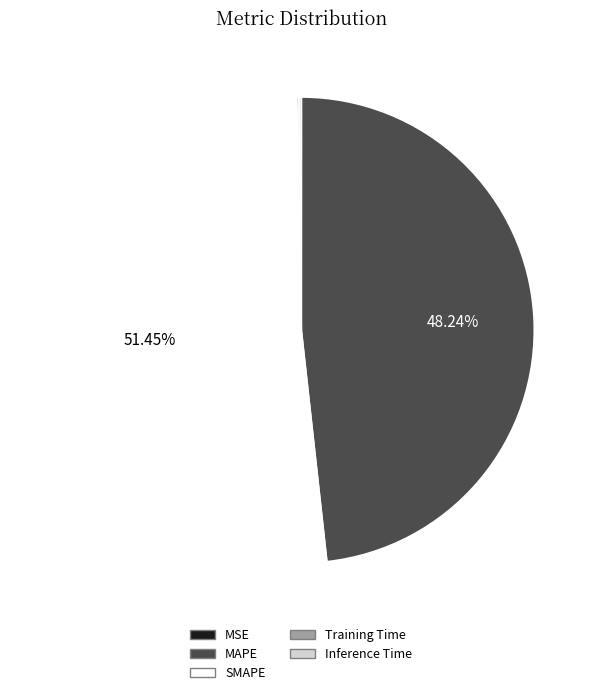

Is there a majority slice in this chart?

Yes